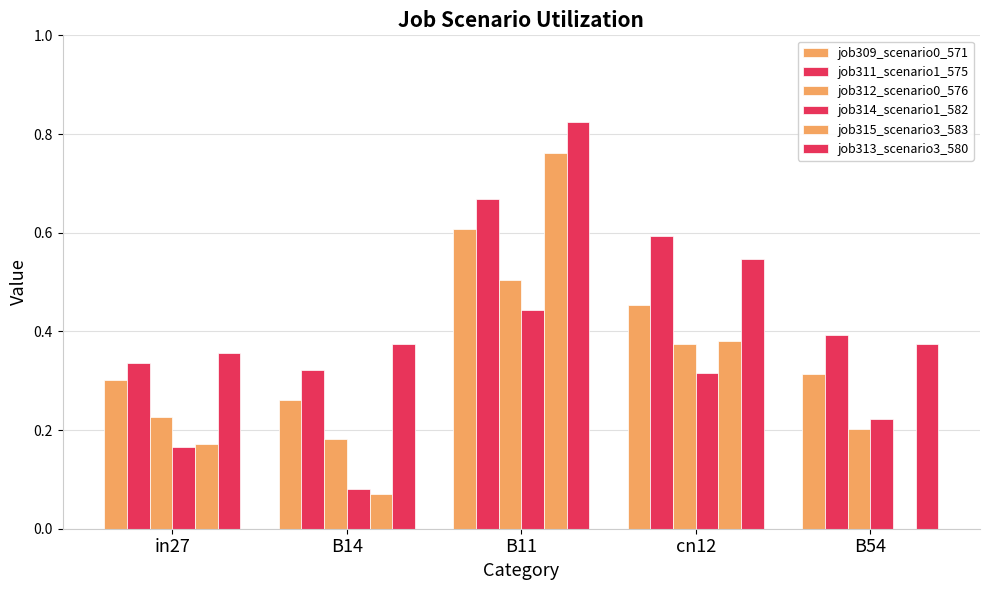

Is it true that job311_scenario1_575 equals 0.6 at cn12?

True